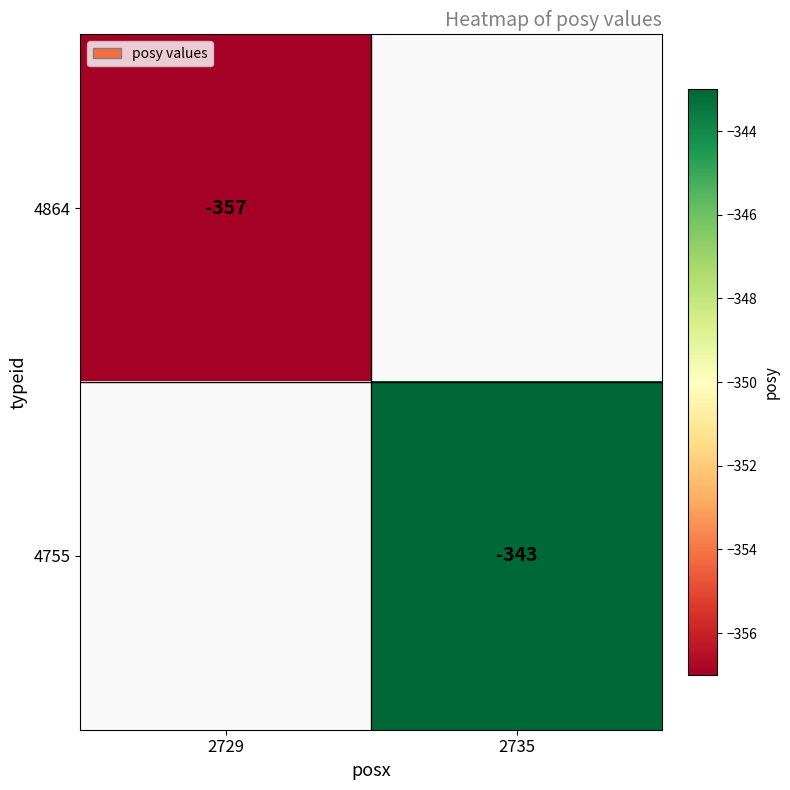

What is the minimum value shown in the chart?

-357.0